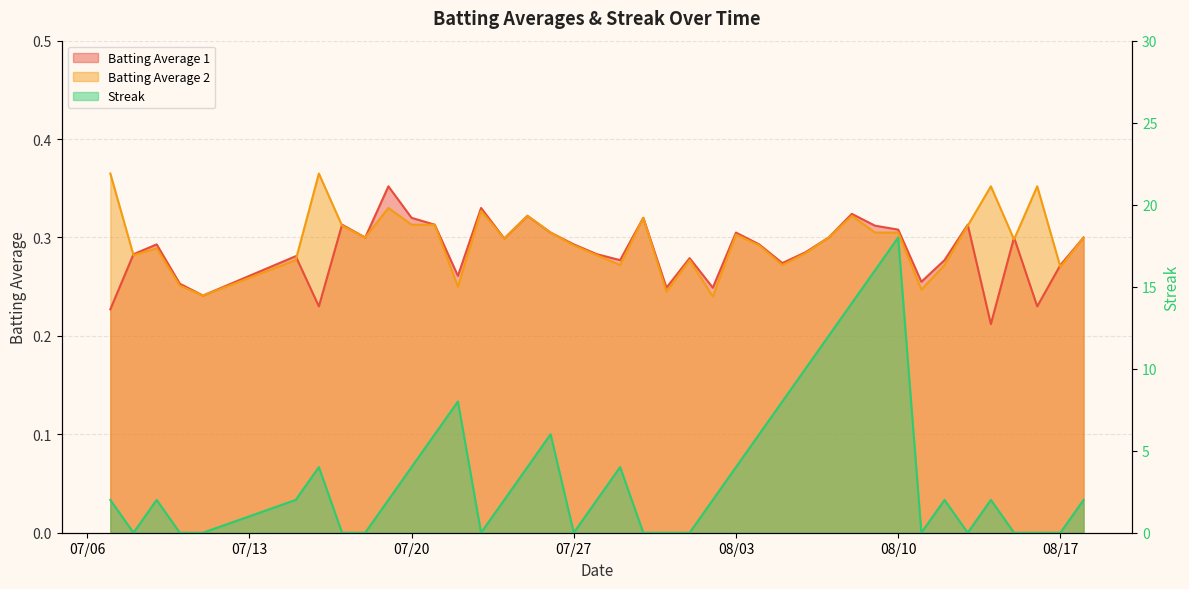

What is the value of the Batting Average 1 point at the 18th from the left?

0.3